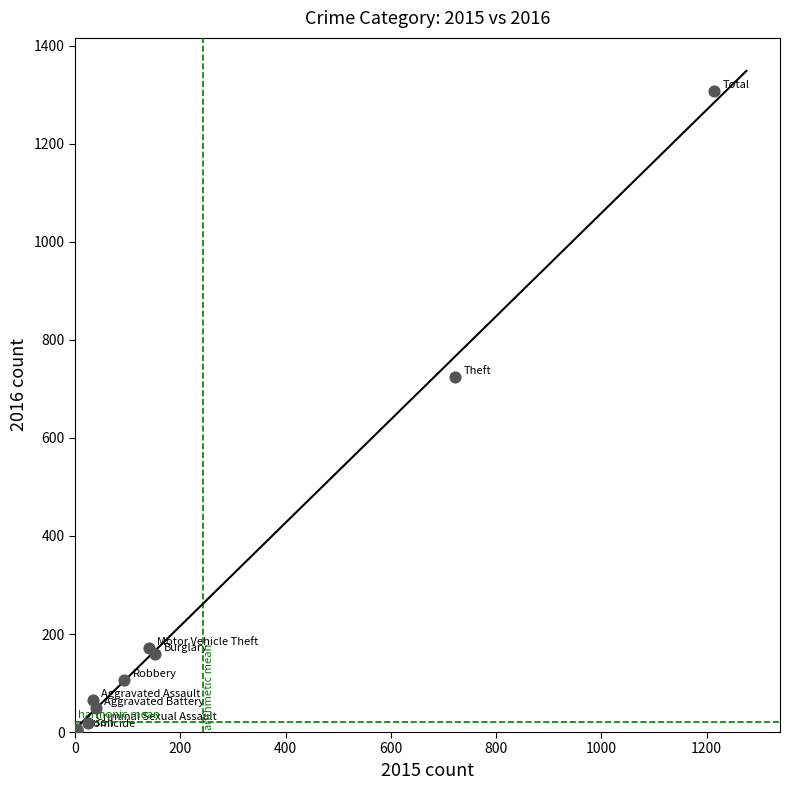

What Y value in the scatter plot is closest to 656?

724